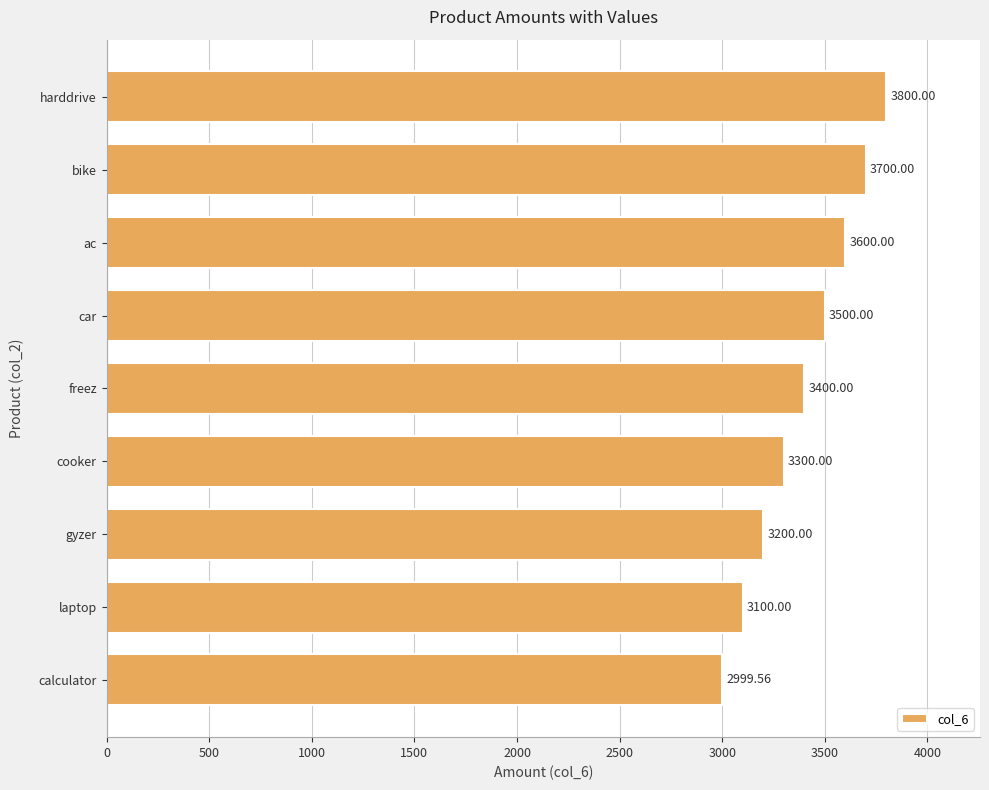

At which label is the value closest to 3399?

freez